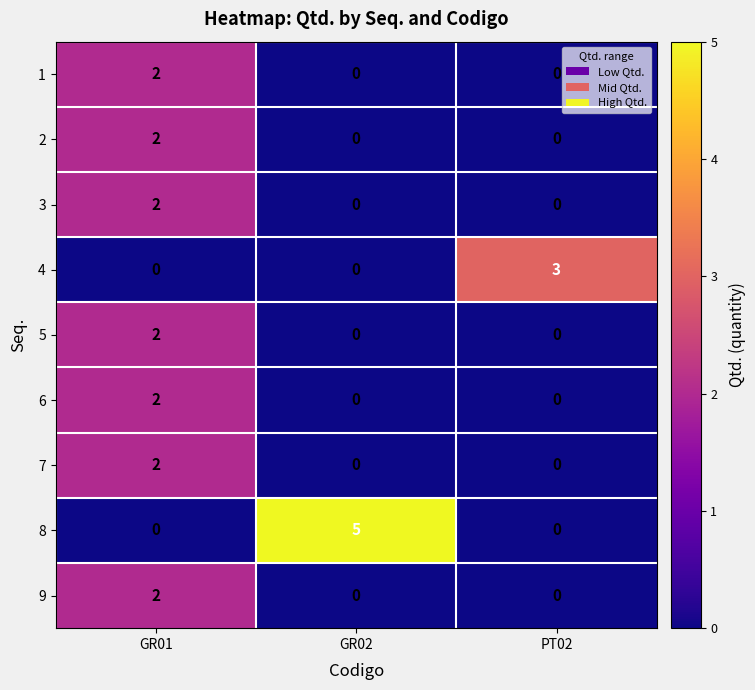

Reading left to right, transcribe all the data shown in this chart.

1: 2	0	0
2: 2	0	0
3: 2	0	0
4: 0	0	3
5: 2	0	0
6: 2	0	0
7: 2	0	0
8: 0	5	0
9: 2	0	0